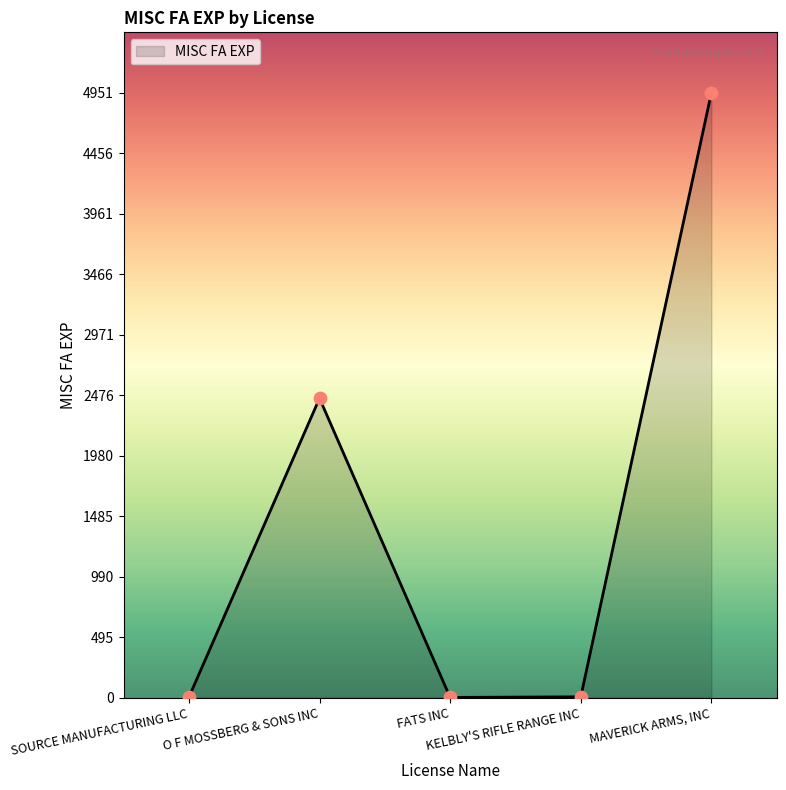

What is the change in value from SOURCE MANUFACTURING LLC to O F MOSSBERG & SONS INC?

+2447